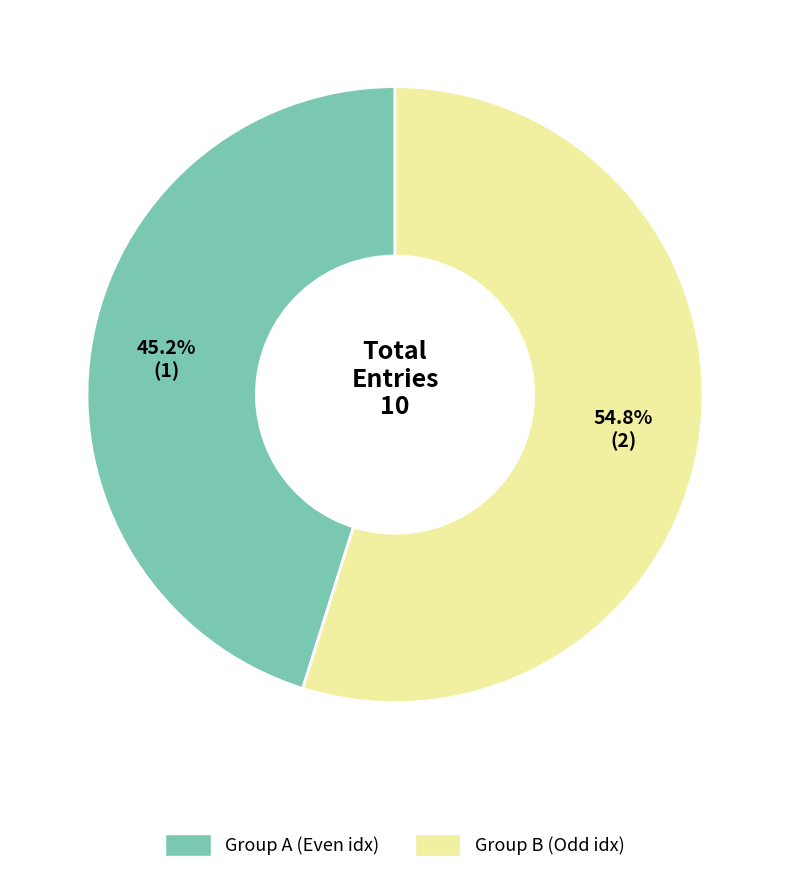

Is there a majority slice in this chart?

Yes